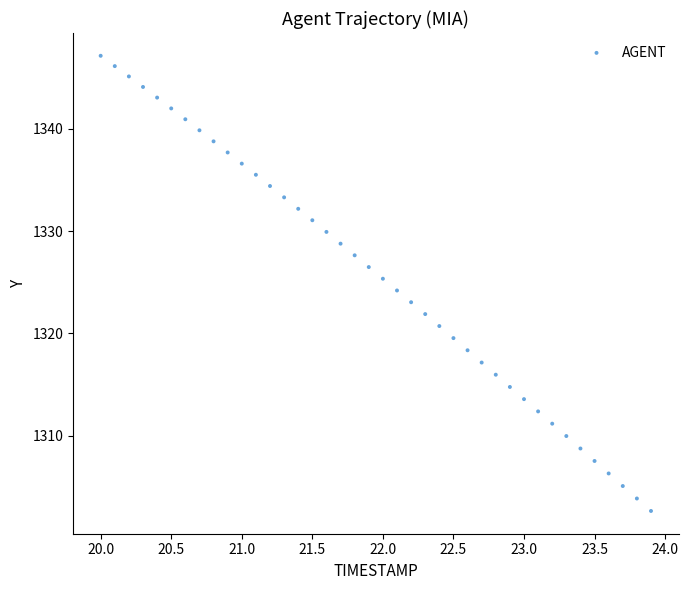

What is the range of Y values (max minus min)?

44.5